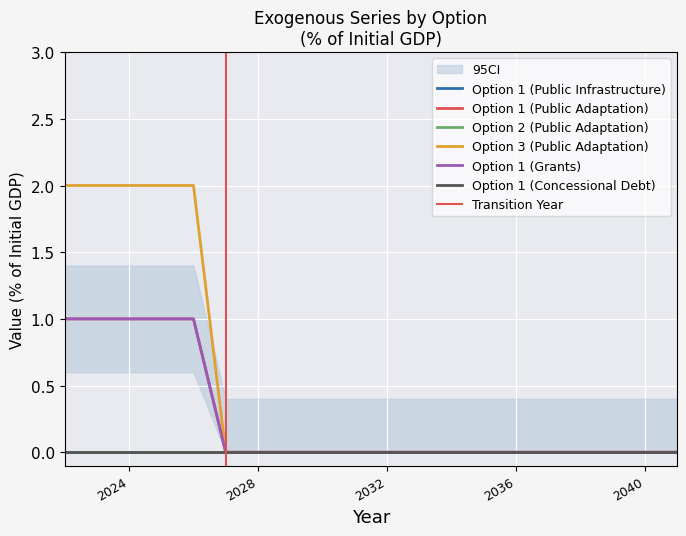

Which series has the largest total across all categories?

Option 3 (Public Adaptation)